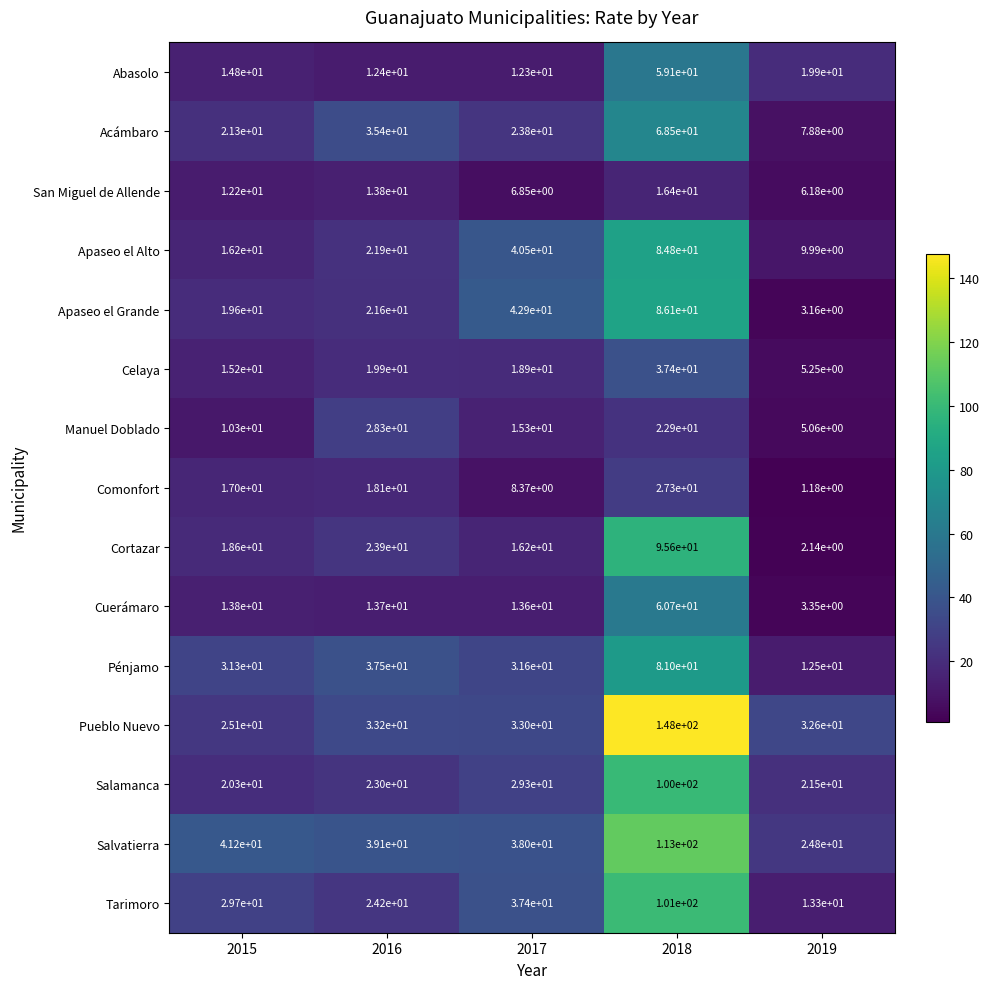

Is it true that Tarimoro equals 59.5 at 2017?

False